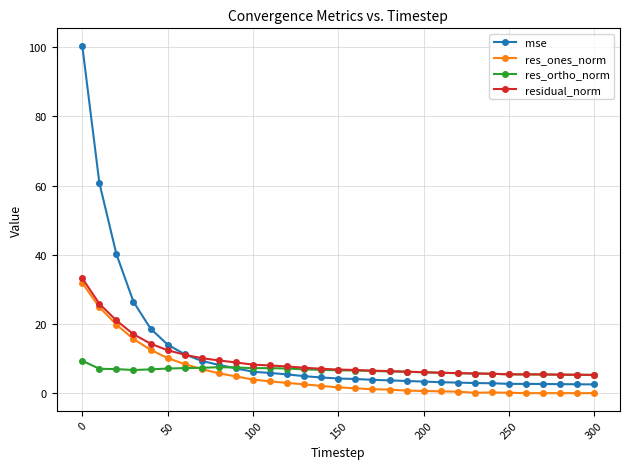

What is the value of the mse point at the 18th from the left?

3.9